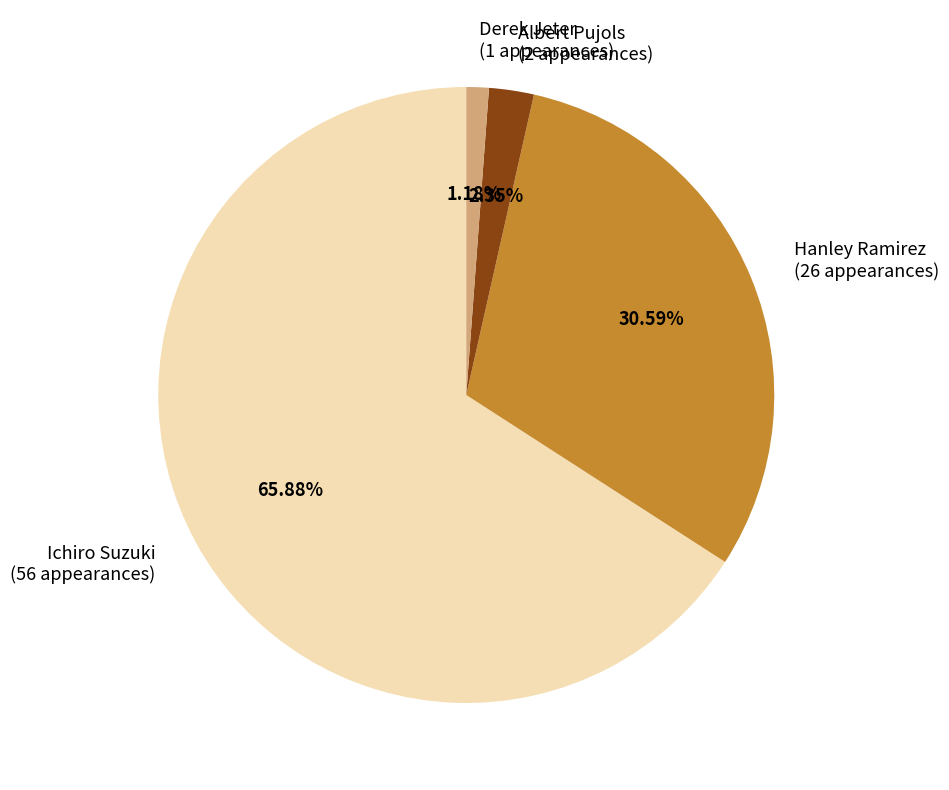

Count the number of slices in the pie.

4